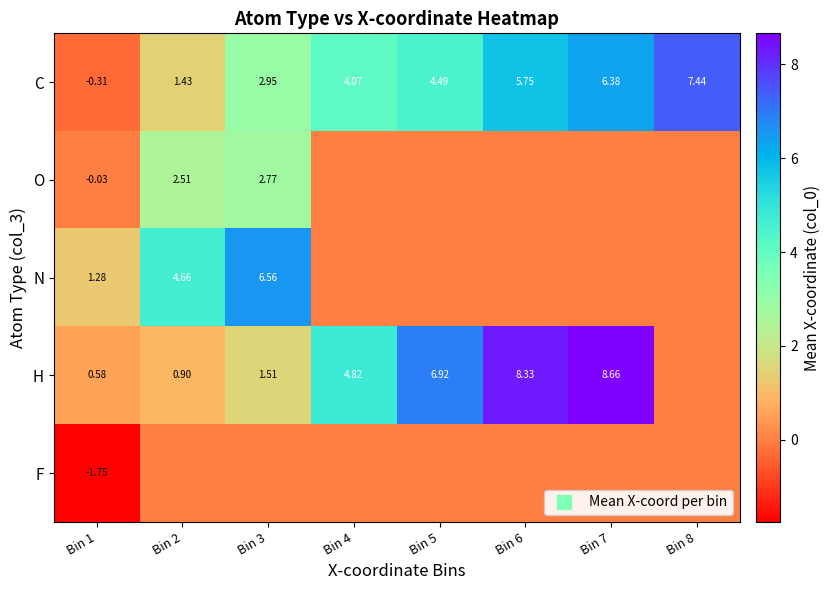

At how many categories does at least one series exceed 6?

5